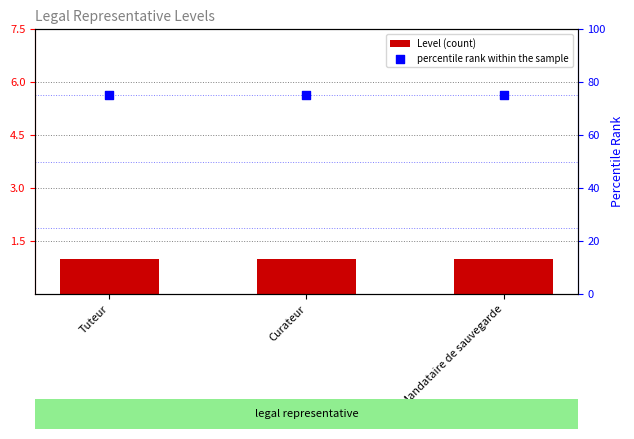

What is the total value across all series at Tuteur?

76